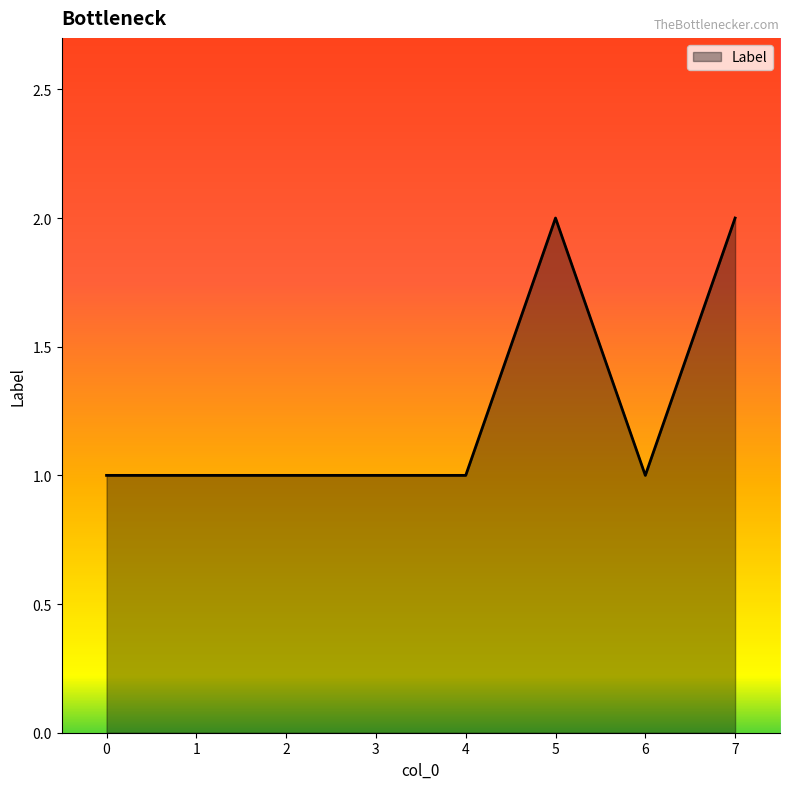

Does the chart display data point markers on the line(s)?

No